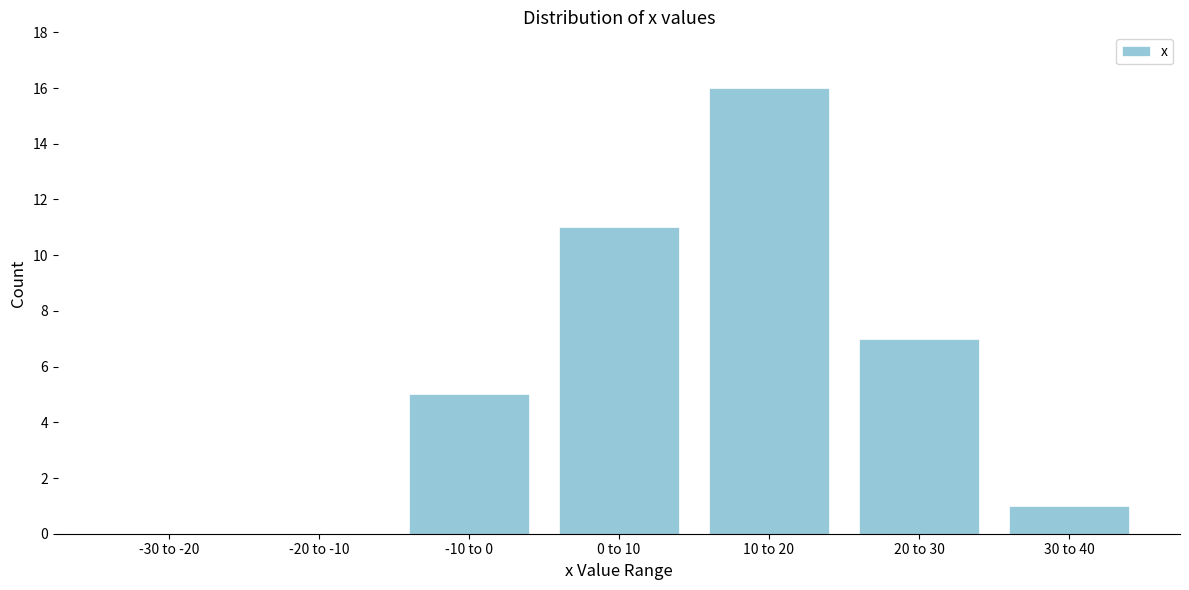

Reading left to right, extract all data points from this chart.

-30 to -20=0	-20 to -10=0	-10 to 0=5	0 to 10=11	10 to 20=16	20 to 30=7	30 to 40=1